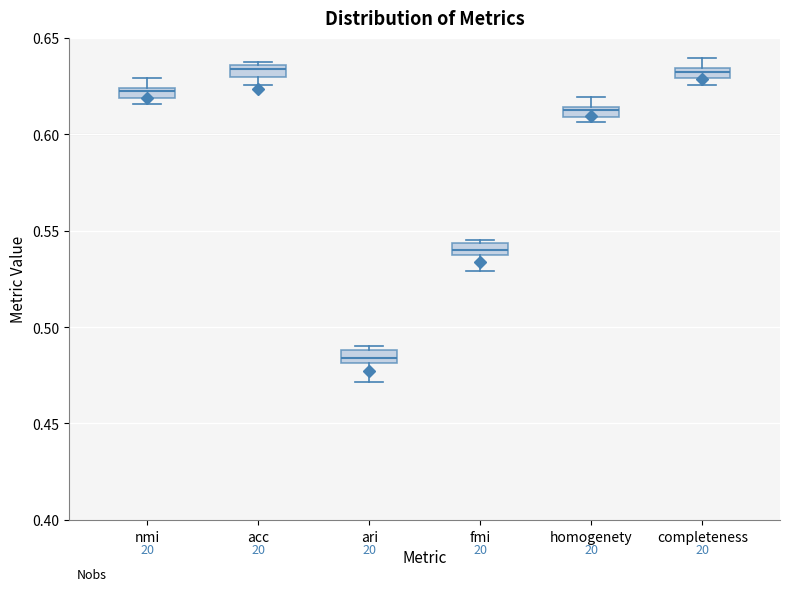

Where does the median line of the box for ari sit on the y-axis? The values are not printed on the chart, so give them approximately, as read against the axis.

0.485